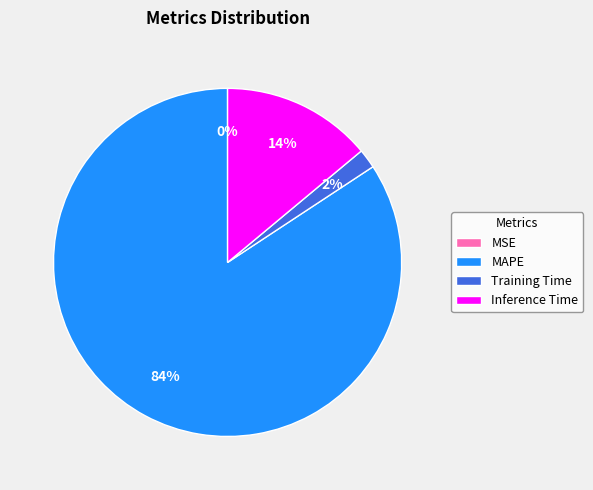

What is the largest slice in the pie chart?

MAPE